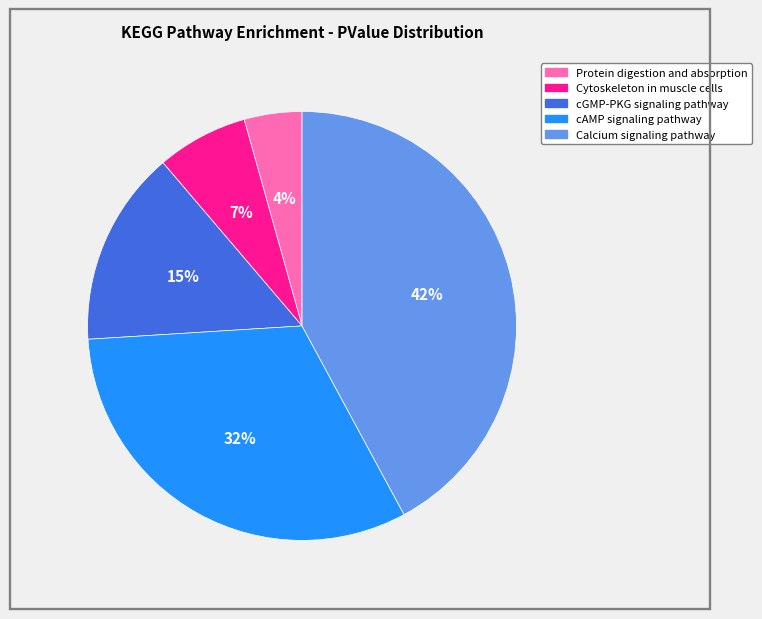

Is it true that cAMP signaling pathway is 24% of the pie?

False